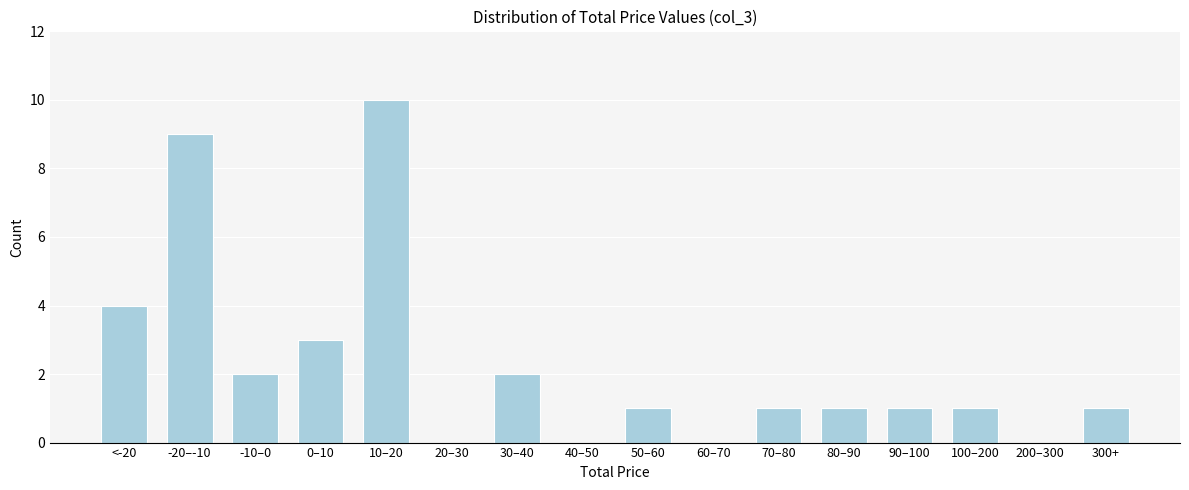

Reading right to left, extract all data points from this chart.

300+=1	200–300=0	100–200=1	90–100=1	80–90=1	70–80=1	60–70=0	50–60=1	40–50=0	30–40=2	20–30=0	10–20=10	0–10=3	-10–0=2	-20–-10=9	<-20=4